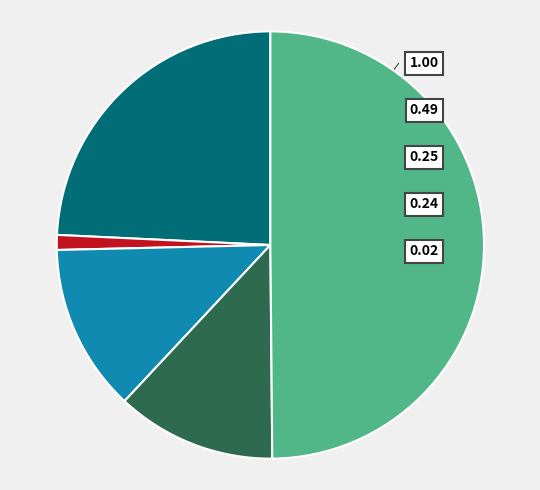

What percentage is the QIIKLLPF slice, to the nearest percent?

13%